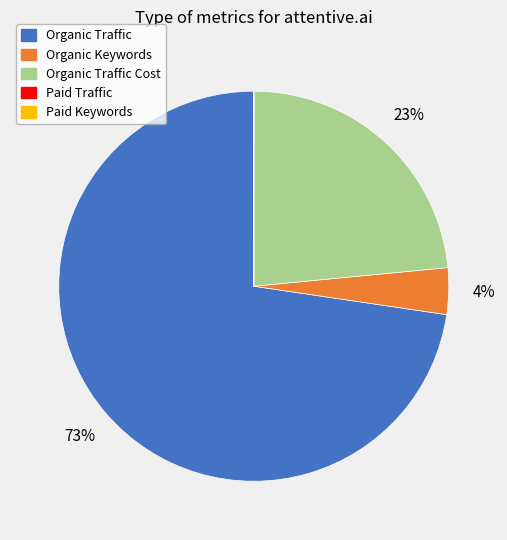

To the nearest percent, what is the difference between the largest and smallest slice percentages?

73%